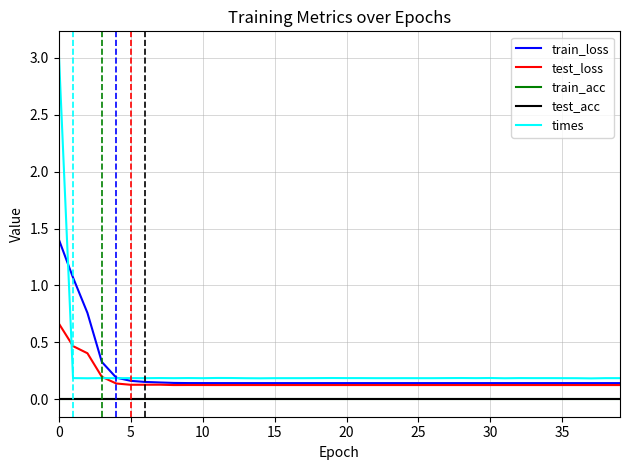

Does the chart have visible grid lines?

Yes